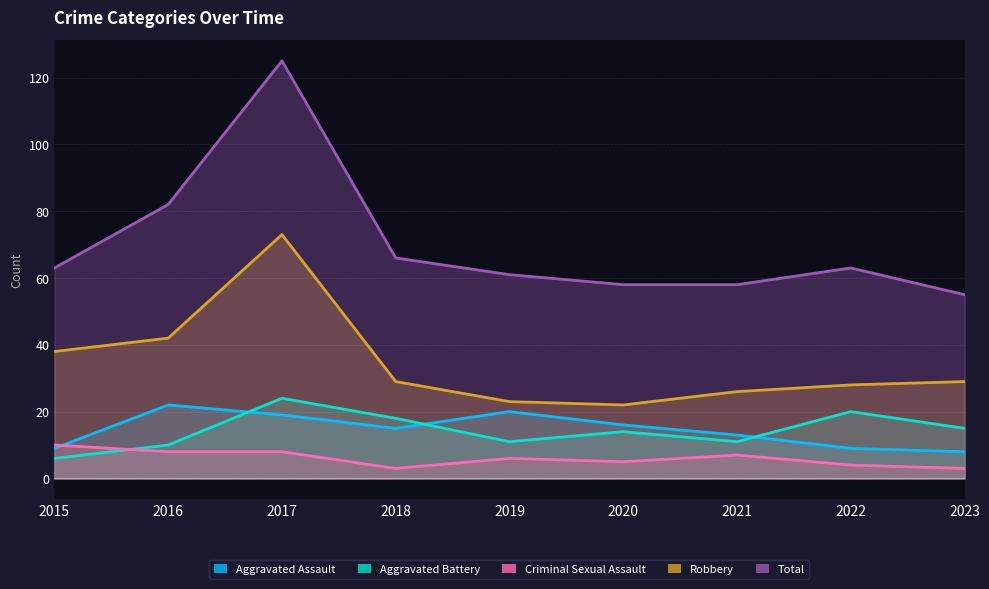

Reading left to right, list all the values displayed in this chart.

Aggravated Assault: 2015=9	2016=22	2017=19	2018=15	2019=20	2020=16	2021=13	2022=9	2023=8
Aggravated Battery: 2015=6	2016=10	2017=24	2018=18	2019=11	2020=14	2021=11	2022=20	2023=15
Criminal Sexual Assault: 2015=10	2016=8	2017=8	2018=3	2019=6	2020=5	2021=7	2022=4	2023=3
Robbery: 2015=38	2016=42	2017=73	2018=29	2019=23	2020=22	2021=26	2022=28	2023=29
Total: 2015=63	2016=82	2017=125	2018=66	2019=61	2020=58	2021=58	2022=63	2023=55